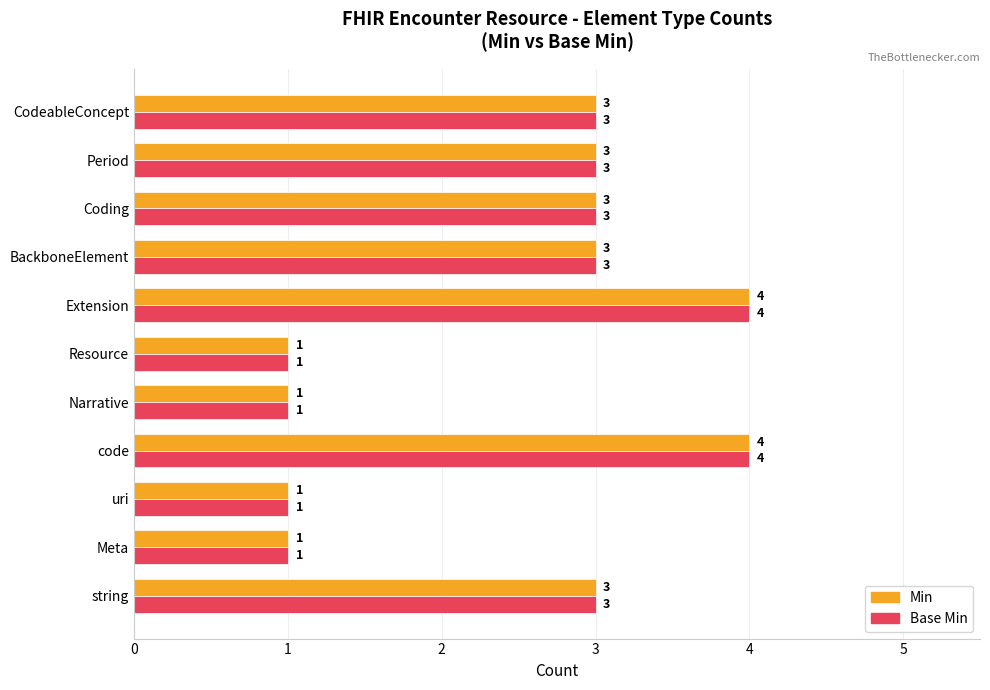

How many data points in Base Min are less than 3?

4